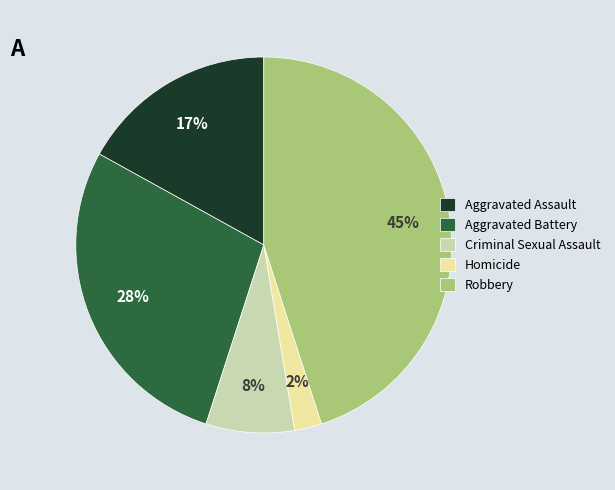

To the nearest percent, what portion does Robbery represent?

45%